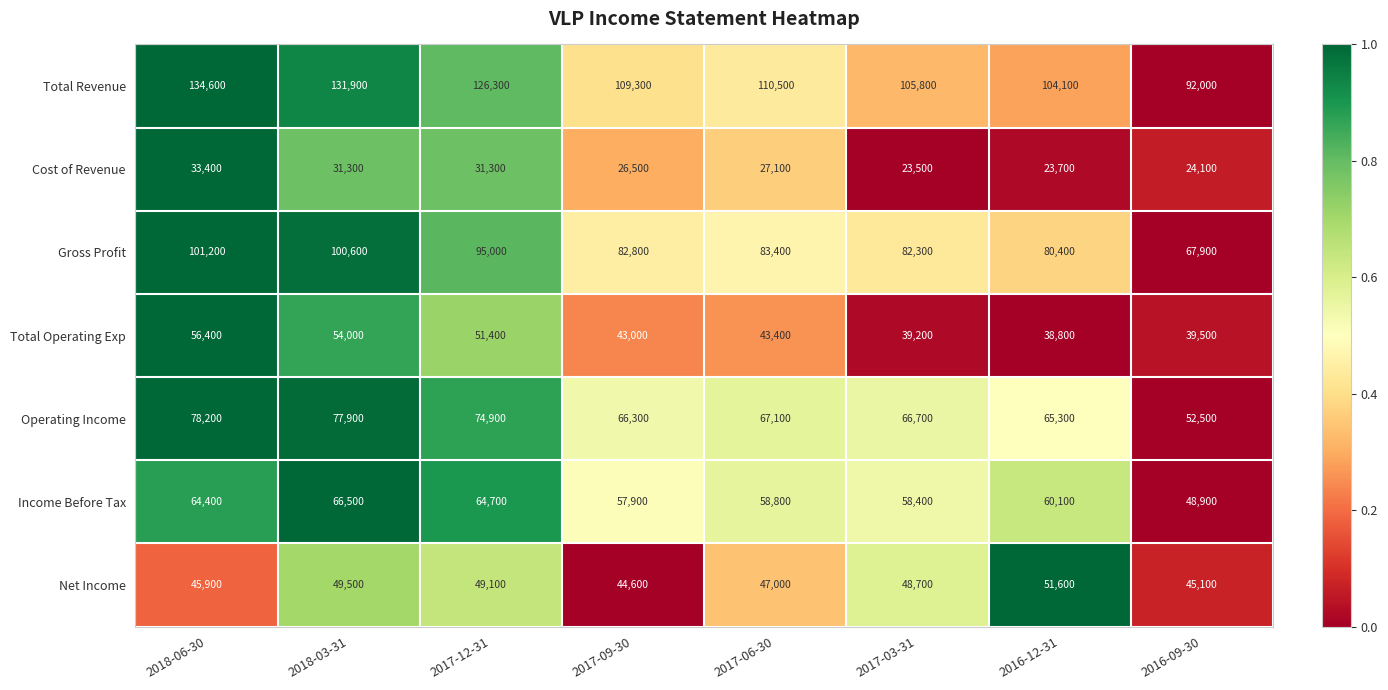

Which series changed the most between 2017-09-30 and 2016-09-30?

Total Revenue